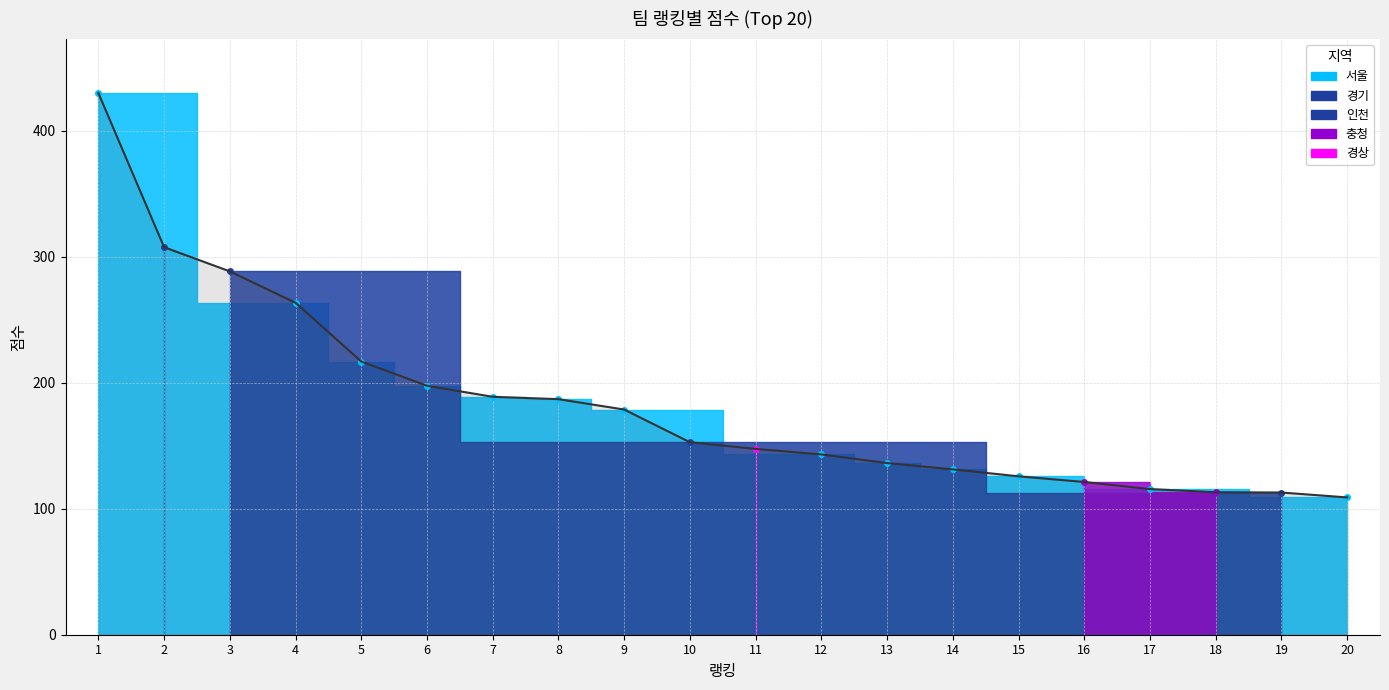

Which category has the lowest value across all series?

20